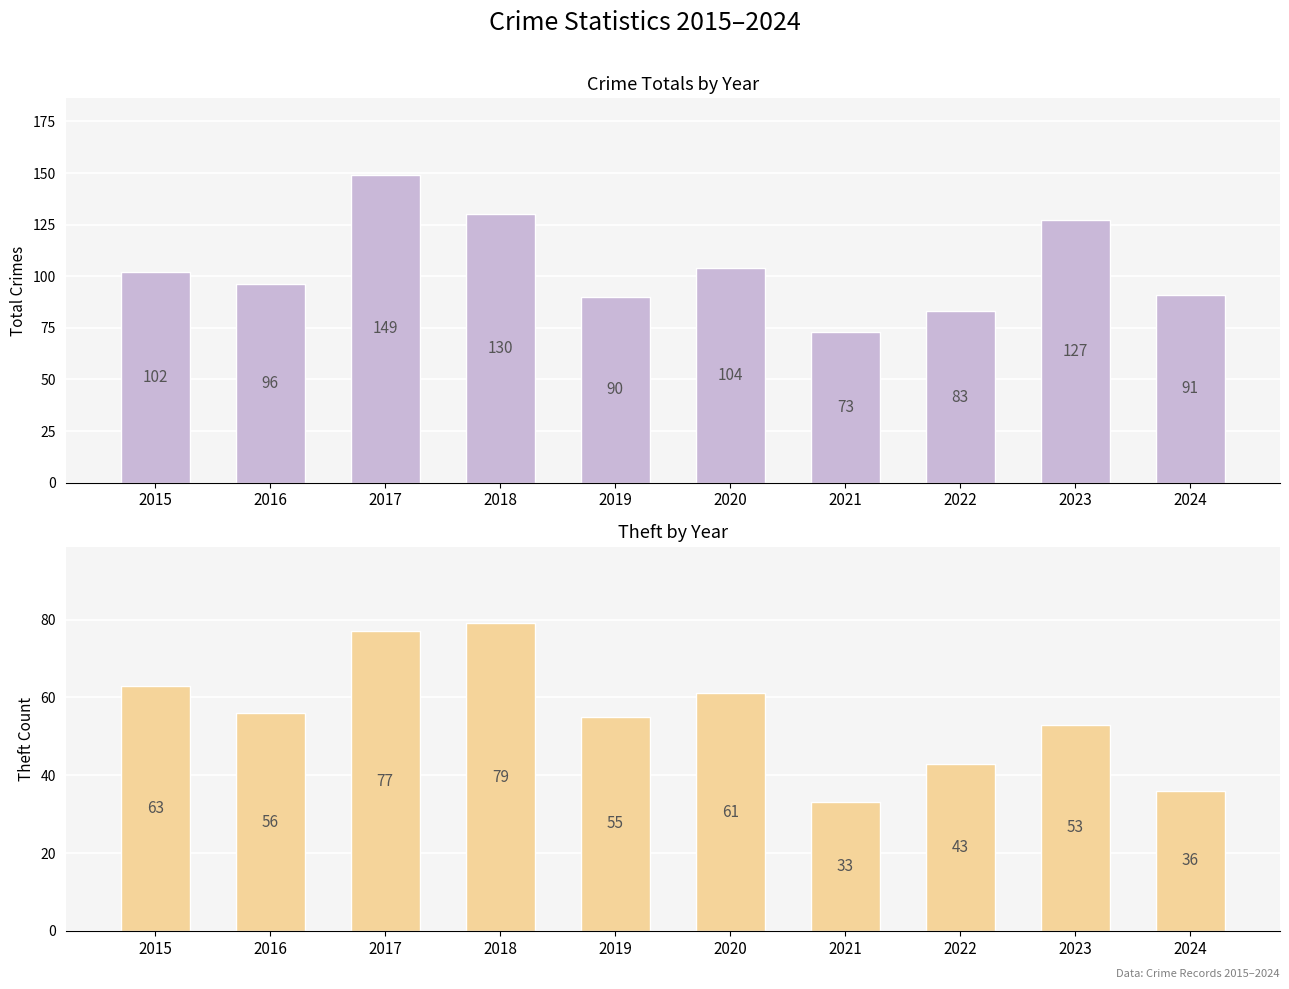

Rank the series at 2019 from lowest to highest value.

Theft, Total